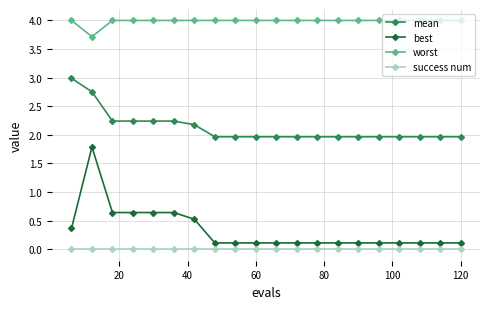

List the series in order of their peak value, lowest first.

success num, best, mean, worst